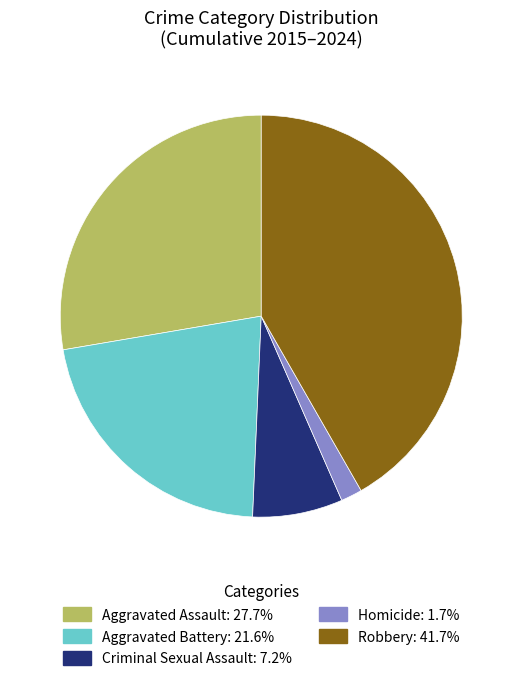

Is the sum of Criminal Sexual Assault and Aggravated Battery greater than half?

No